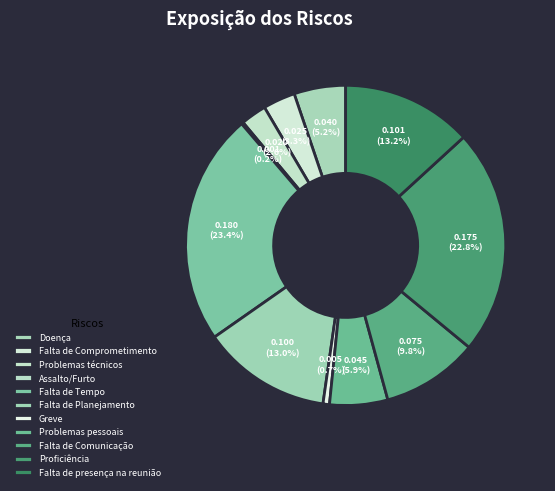

What is the change in value from Falta de Tempo to Falta de presença na reunião?

-0.1